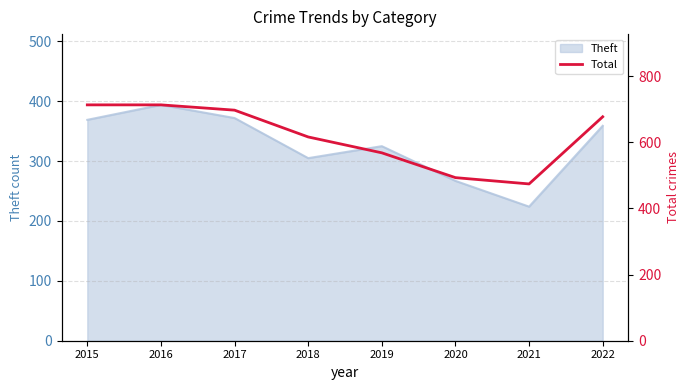

Reading left to right, list all the values displayed in this chart.

2015=713	2016=713	2017=697	2018=616	2019=568	2020=493	2021=474	2022=677